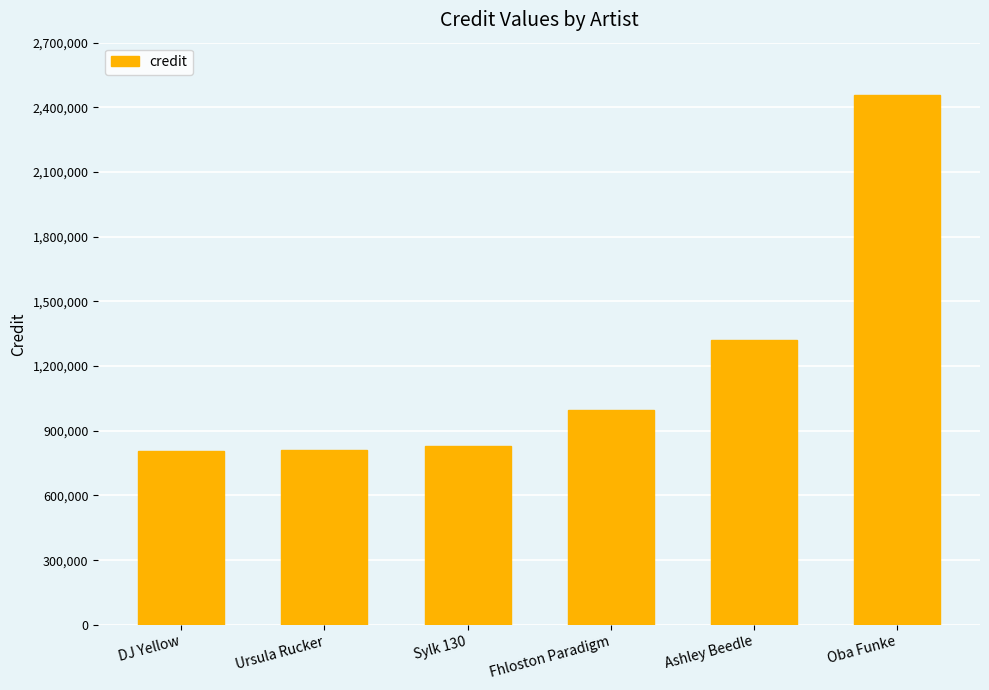

True or false: the data shows 2457120 at Oba Funke.

True